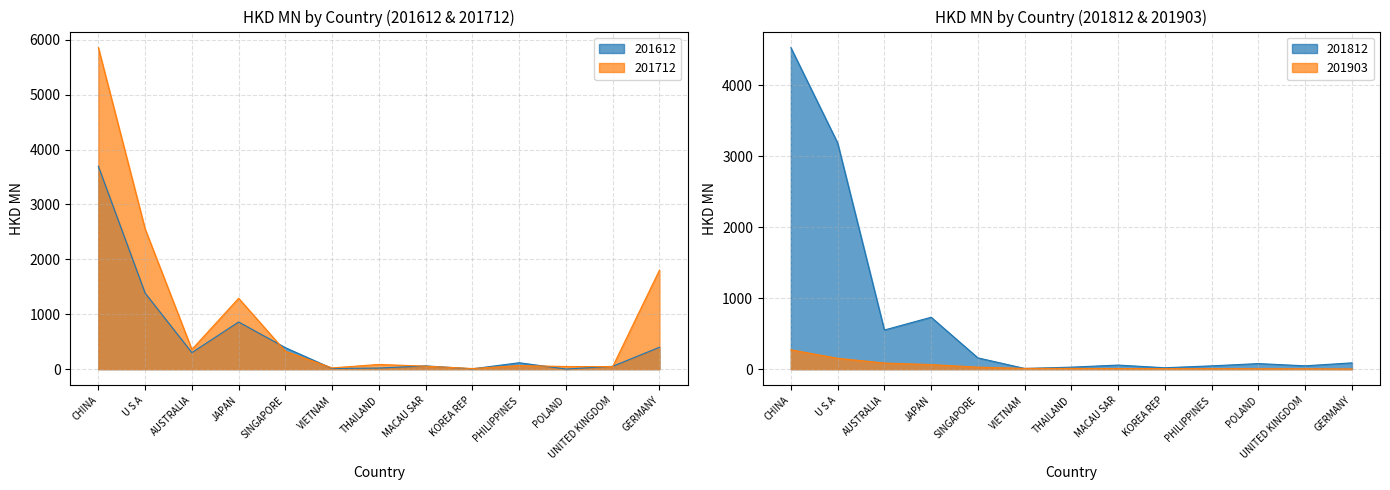

Reading left to right, extract all data points from this chart.

201612: CHINA=3695.8	U S A=1385.4	AUSTRALIA=301.3	JAPAN=858.9	SINGAPORE=391.0	VIETNAM=12.1	THAILAND=20.3	MACAU SAR=59.2	KOREA REP=6.2	PHILIPPINES=116.8	POLAND=2.2	UNITED KINGDOM=52.0	GERMANY=399.0
201712: CHINA=5856.6	U S A=2554.3	AUSTRALIA=359.2	JAPAN=1291.3	SINGAPORE=324.7	VIETNAM=22.6	THAILAND=85.9	MACAU SAR=54.5	KOREA REP=11.0	PHILIPPINES=65.9	POLAND=47.8	UNITED KINGDOM=46.4	GERMANY=1803.6
201812: CHINA=4527.5	U S A=3186.0	AUSTRALIA=551.1	JAPAN=731.0	SINGAPORE=159.0	VIETNAM=10.0	THAILAND=28.2	MACAU SAR=57.3	KOREA REP=19.6	PHILIPPINES=46.4	POLAND=78.4	UNITED KINGDOM=46.9	GERMANY=88.8
201903: CHINA=272.2	U S A=153.3	AUSTRALIA=86.1	JAPAN=64.5	SINGAPORE=28.3	VIETNAM=10.7	THAILAND=10.7	MACAU SAR=8.6	KOREA REP=7.0	PHILIPPINES=6.9	POLAND=5.7	UNITED KINGDOM=5.5	GERMANY=2.8